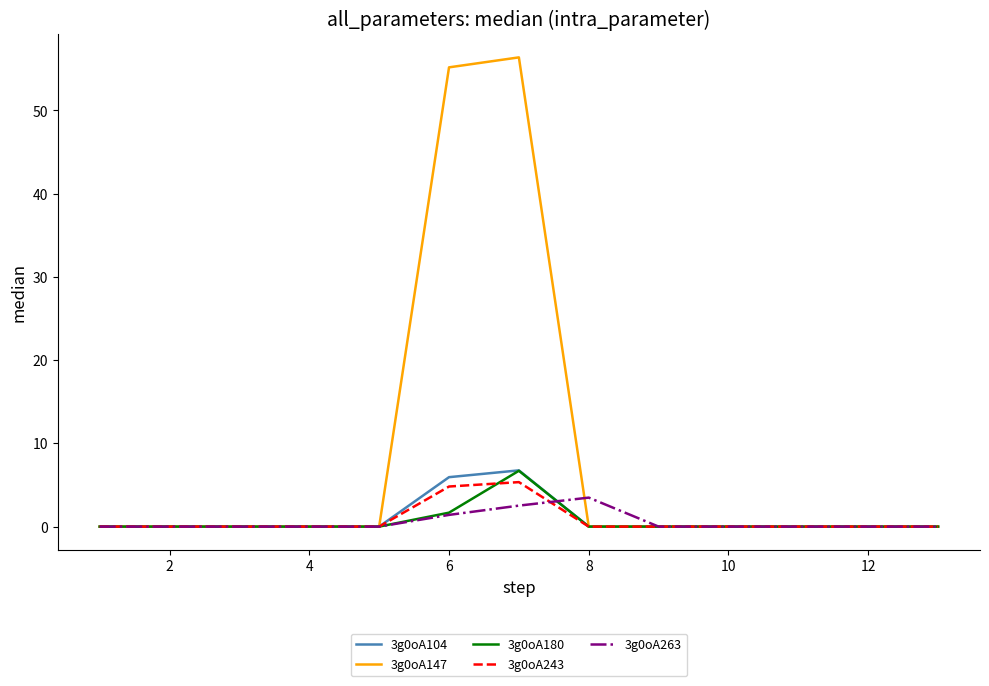

Which series has the largest range (max minus min)?

3g0oA147